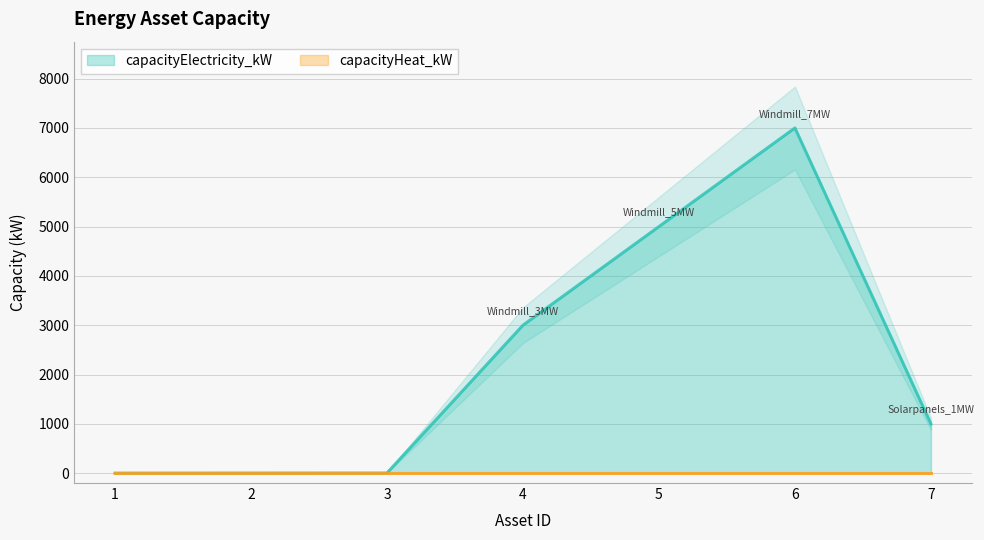

What is the value of the 4th point from the left?

3000.0